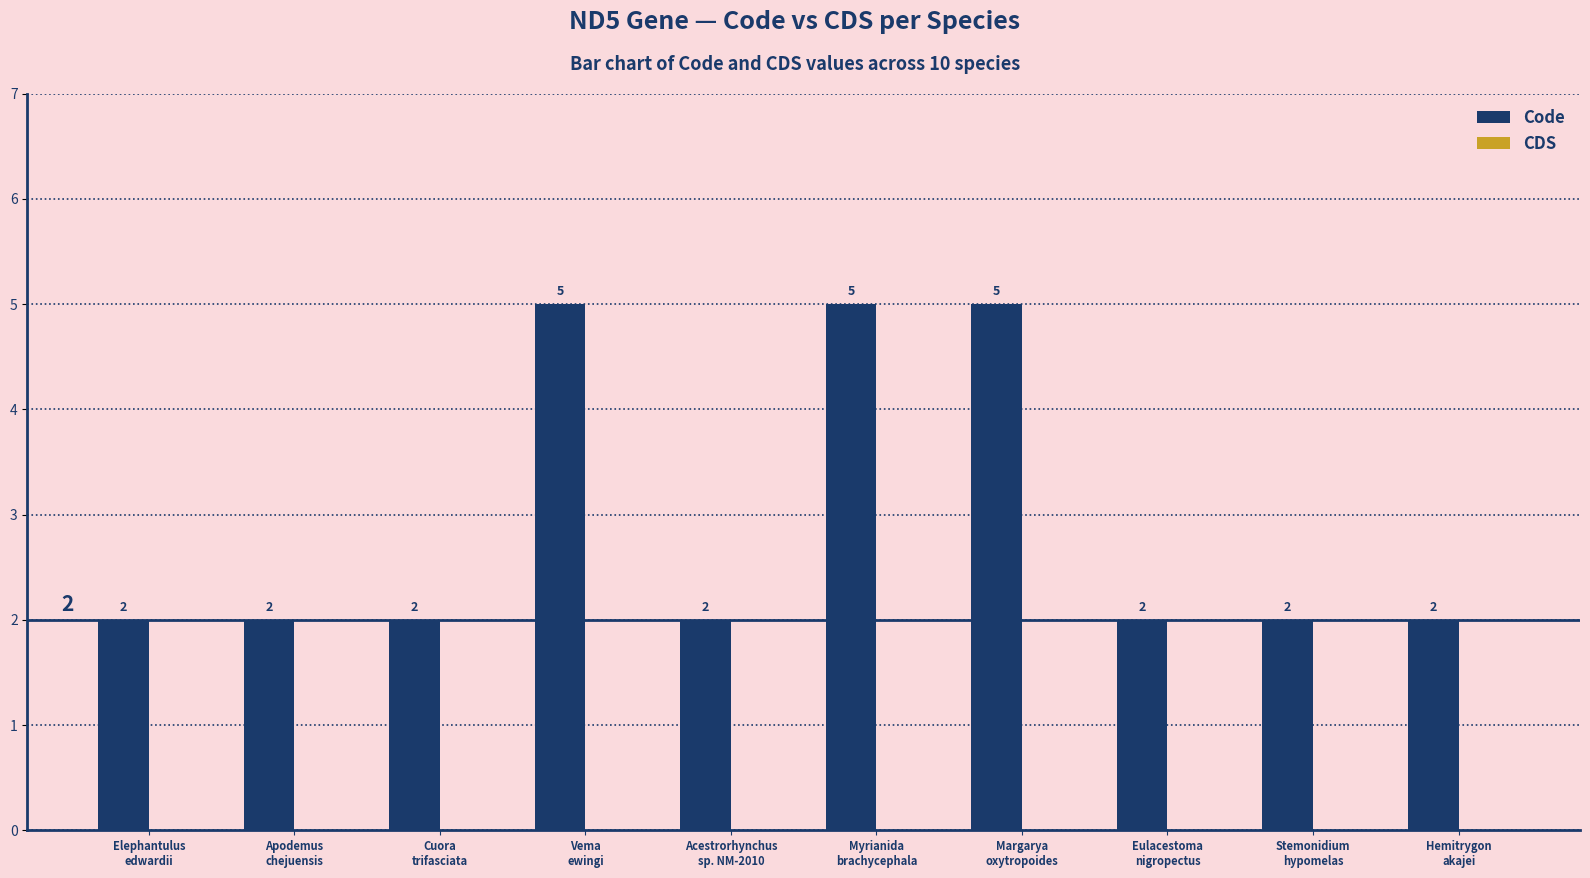

What is the label of the 1st bar from the left?

Elephantulus
edwardii